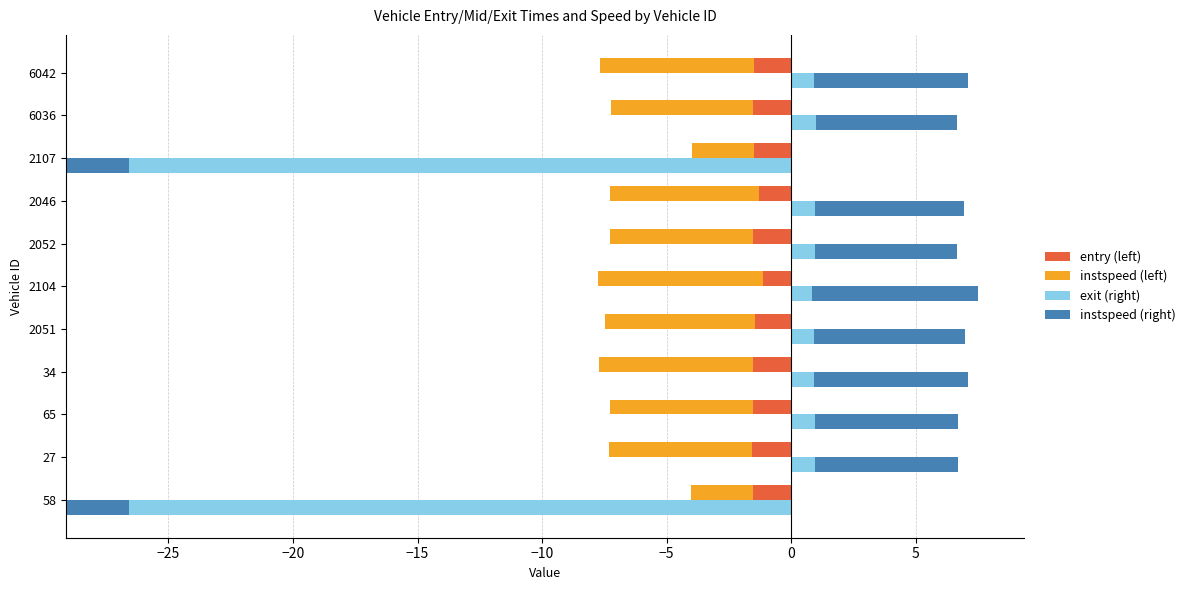

Count the number of categories in the chart.

11